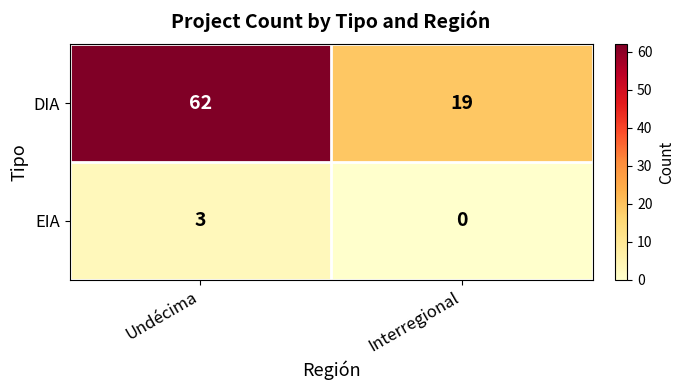

At how many categories does at least one series exceed 53?

1